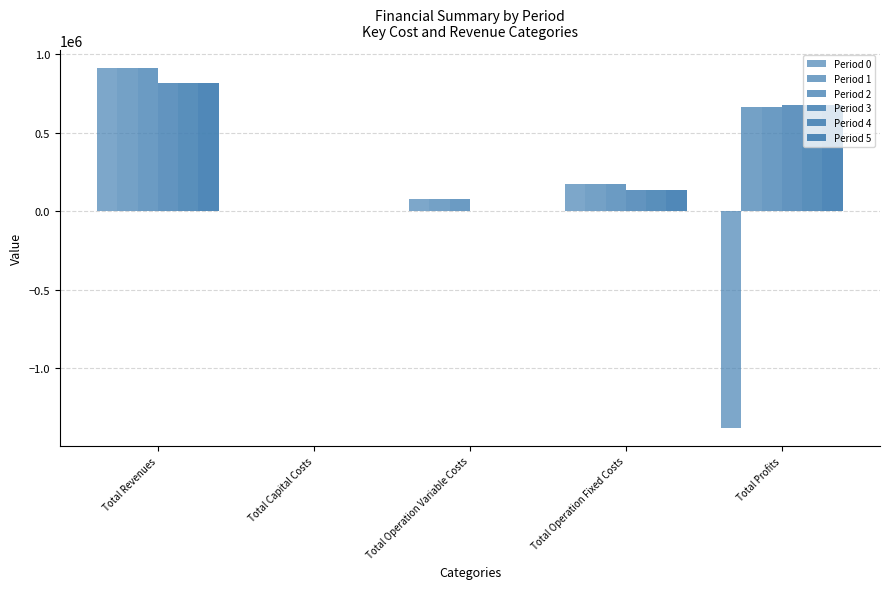

How many groups of bars are there?

5